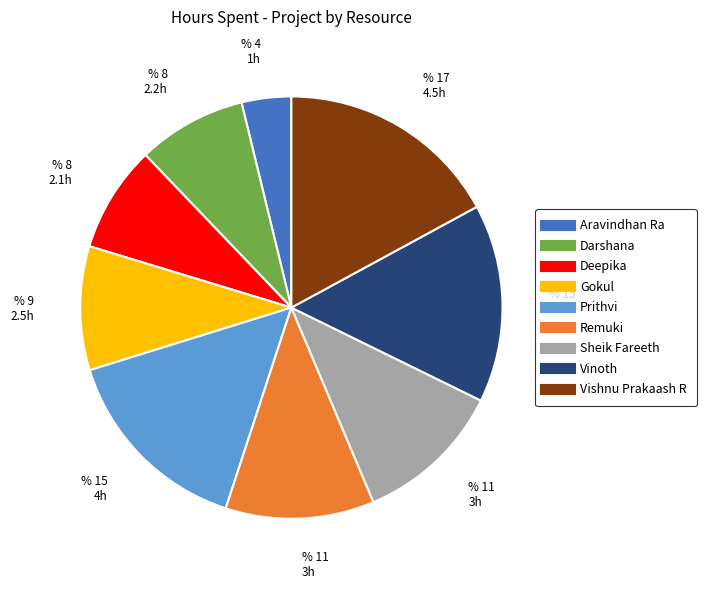

What is the smallest slice in the pie chart?

Aravindhan Ra